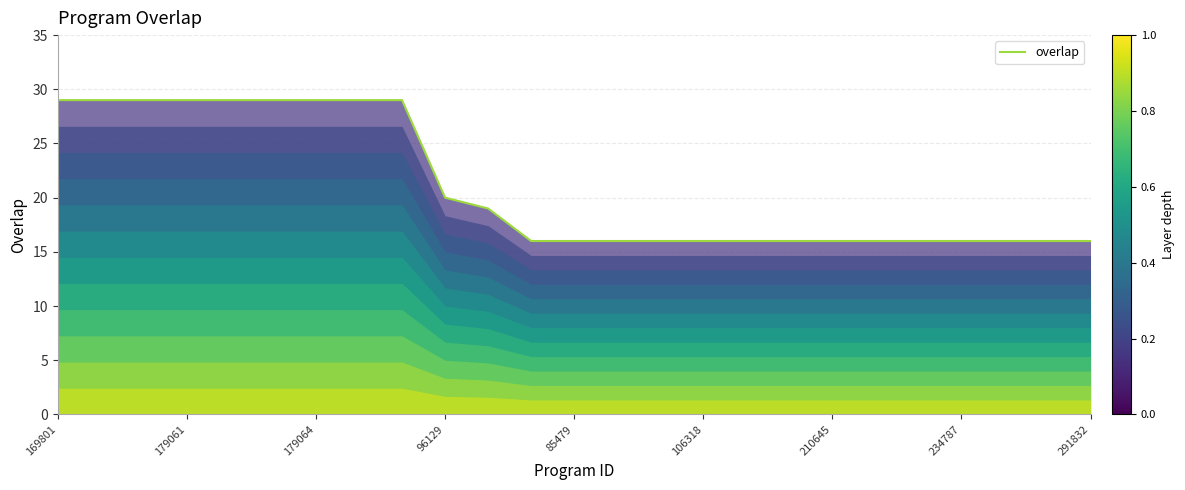

Where is the data nearest to the value 22?

96129